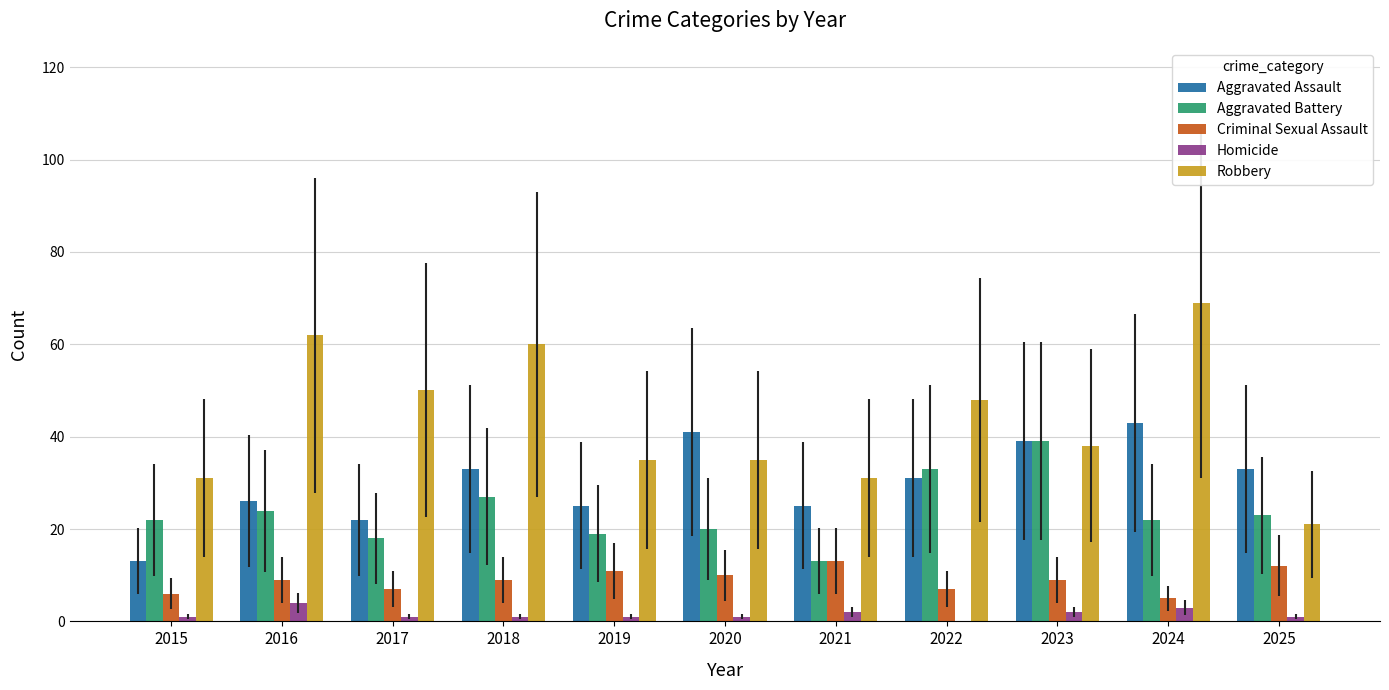

At which label does Homicide reach its peak?

2016